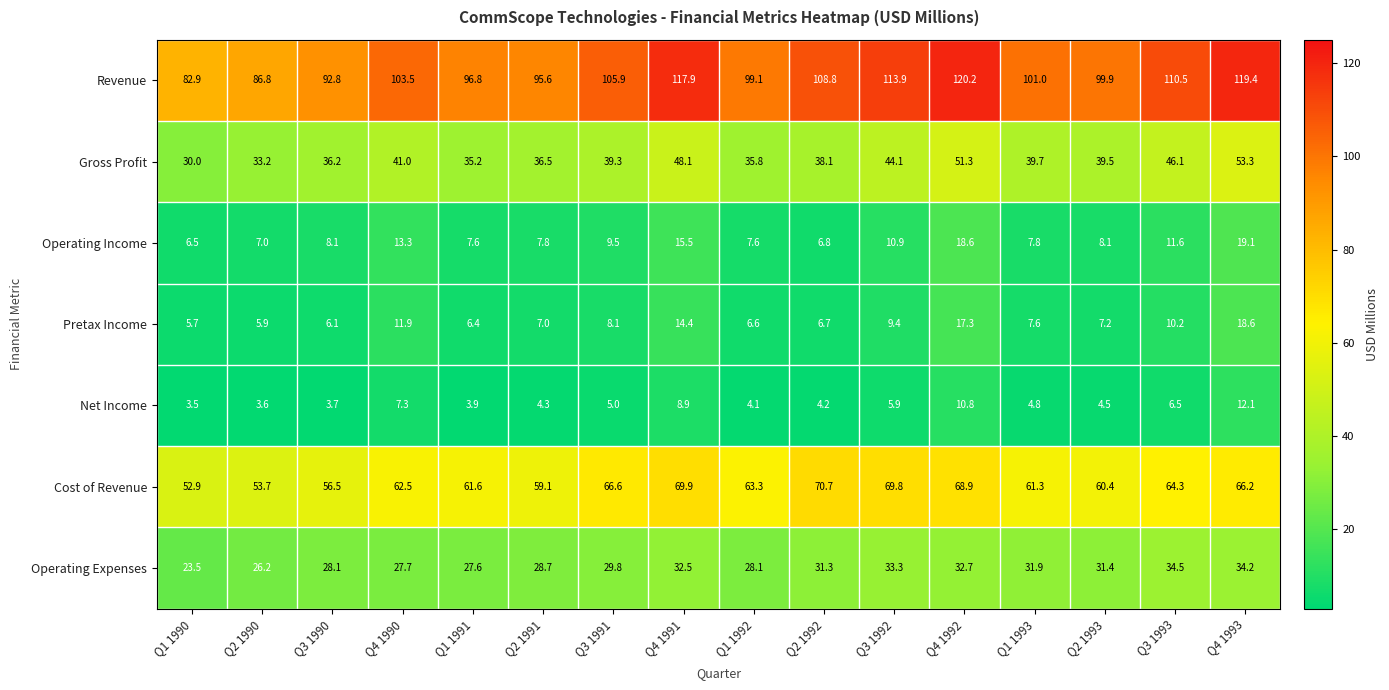

Rank the series at Q1 1990 from lowest to highest value.

Net Income, Pretax Income, Operating Income, Operating Expenses, Gross Profit, Cost of Revenue, Revenue